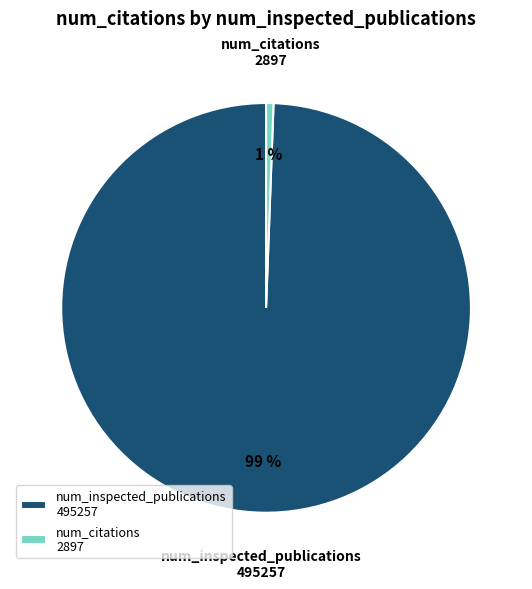

Is there any slice that represents more than half of the pie?

Yes